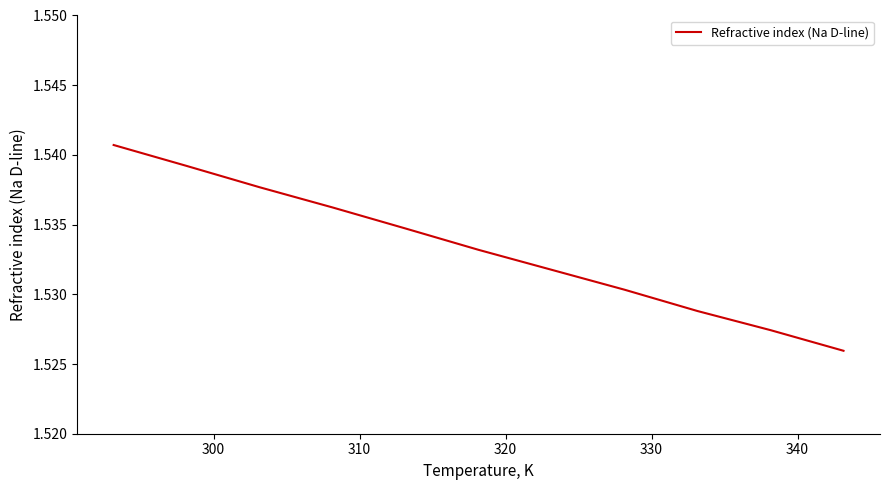

How many categories are shown in the chart?

11